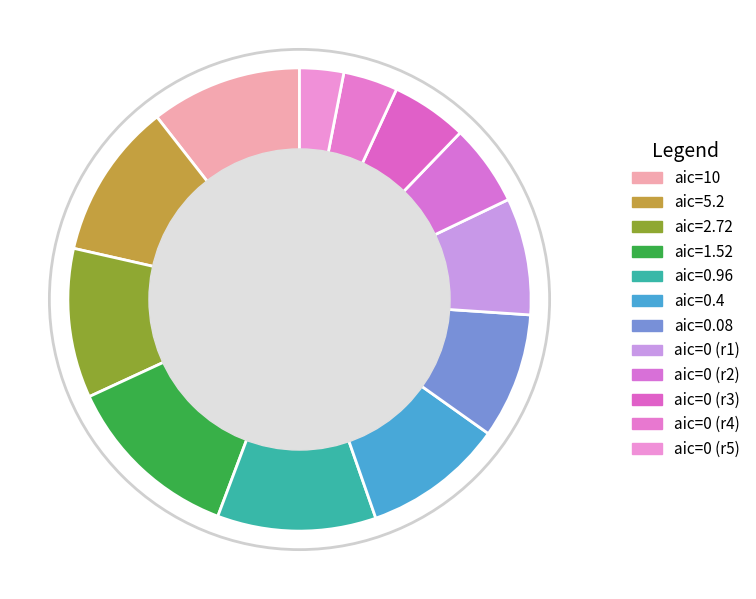

How many segments does this pie chart have?

12